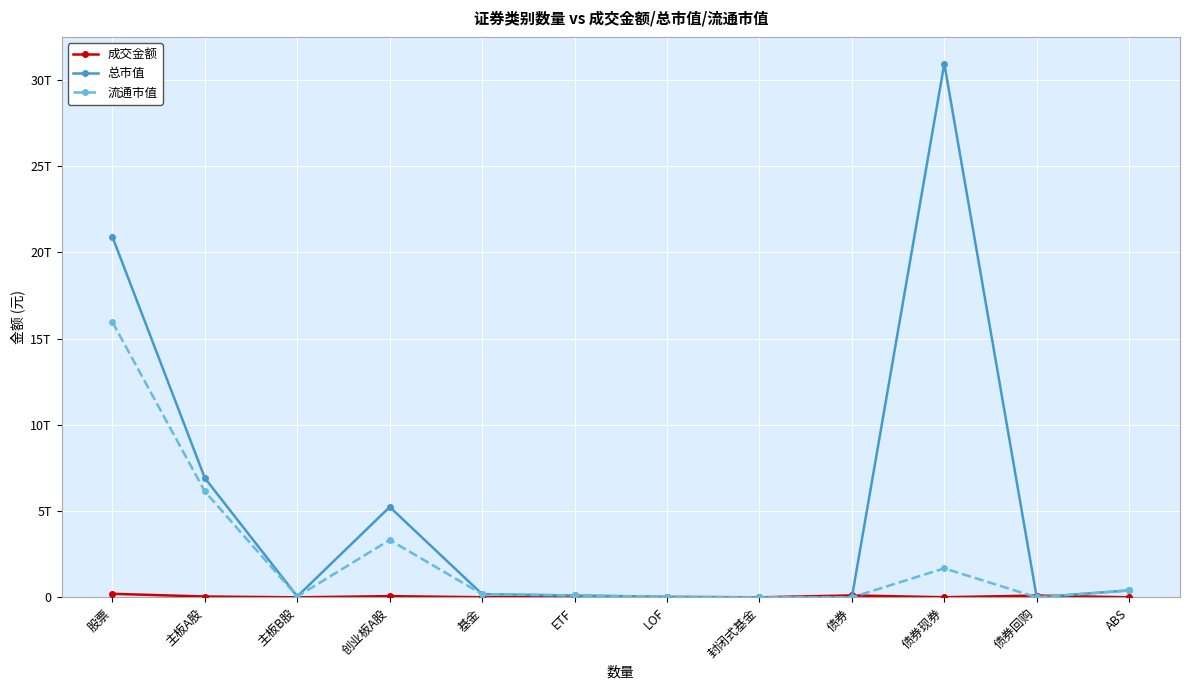

Reading left to right, list all the values displayed in this chart.

成交金额: 股票=203576819608.0	主板A股=47353521296.9	主板B股=31400343.8	创业板A股=68923896338.3	基金=5936552501.8	ETF=4640686820.8	LOF=327347862.2	封闭式基金=304440.7	债券=109355783218.2	债券现券=5752586318.2	债券回购=103462743000.0	ABS=140453900.0
总市值: 股票=20906009454291.3	主板A股=6914337457309.8	主板B股=52035587399.4	创业板A股=5241361679757.1	基金=184458258406.5	ETF=107087070303.0	LOF=33895704611.6	封闭式基金=748997876.5	债券=0.0	债券现券=30954900060987.7	债券回购=0.0	ABS=403151275265.5
流通市值: 股票=15965532840927.3	主板A股=6137990658354.5	主板B股=51183453280.7	创业板A股=3325444743435.8	基金=184458258406.5	ETF=107087070303.0	LOF=33895704611.6	封闭式基金=748997876.5	债券=0.0	债券现券=1681326973484.2	债券回购=0.0	ABS=403151275265.5